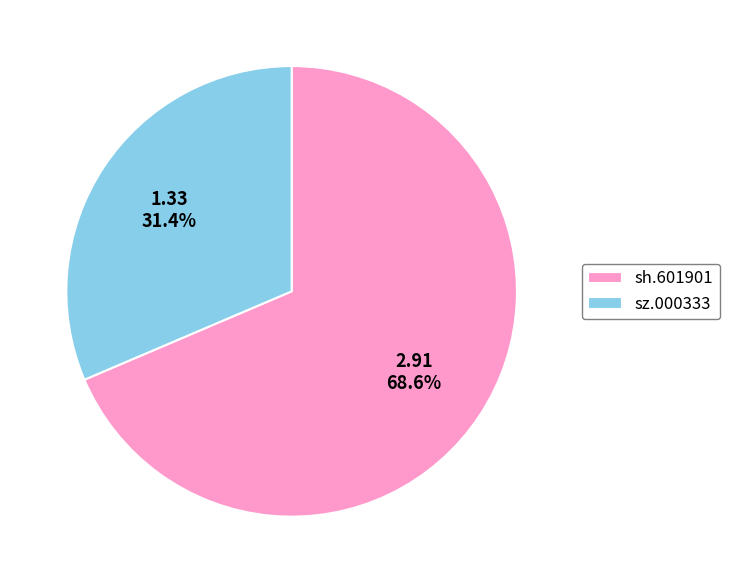

How many slices are in this pie chart?

2